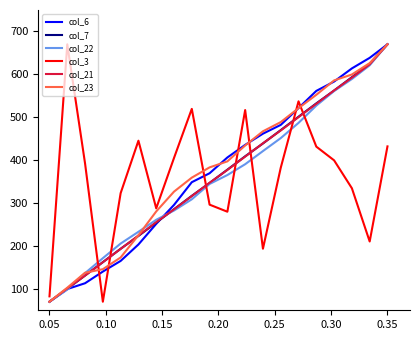

What is the sum of all col_23 values?

7545.6